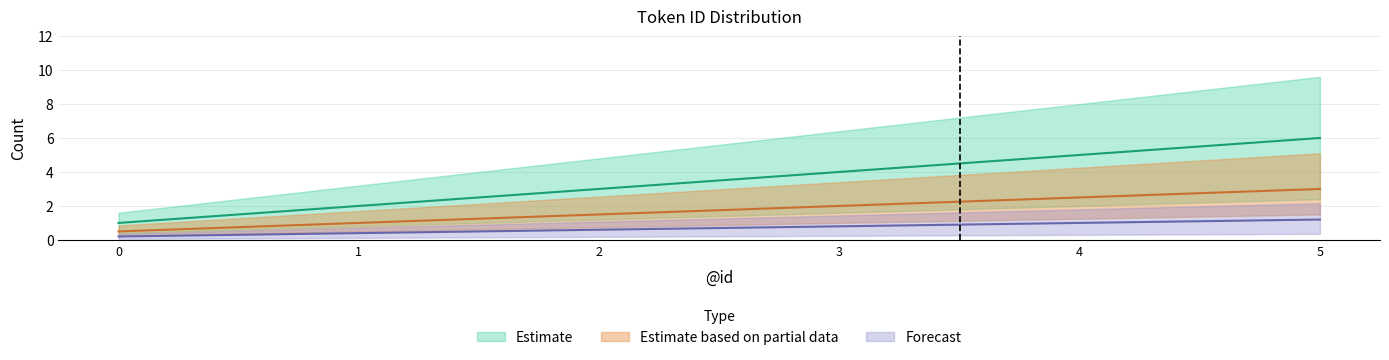

True or false: Estimate and Estimate based on partial data intersect in this chart.

False